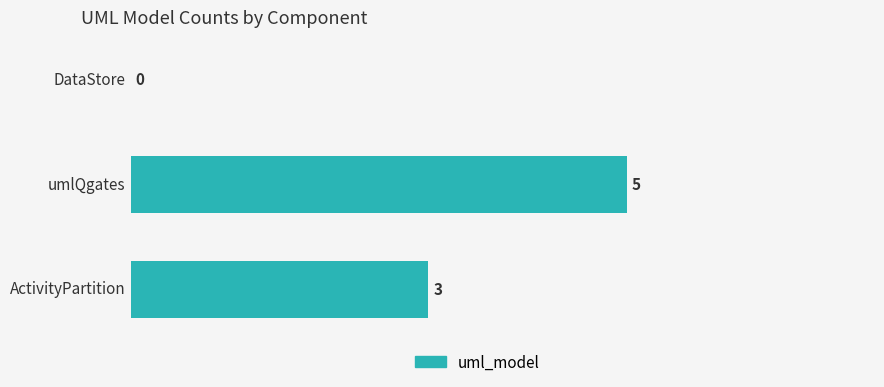

What is the sum of all values?

8